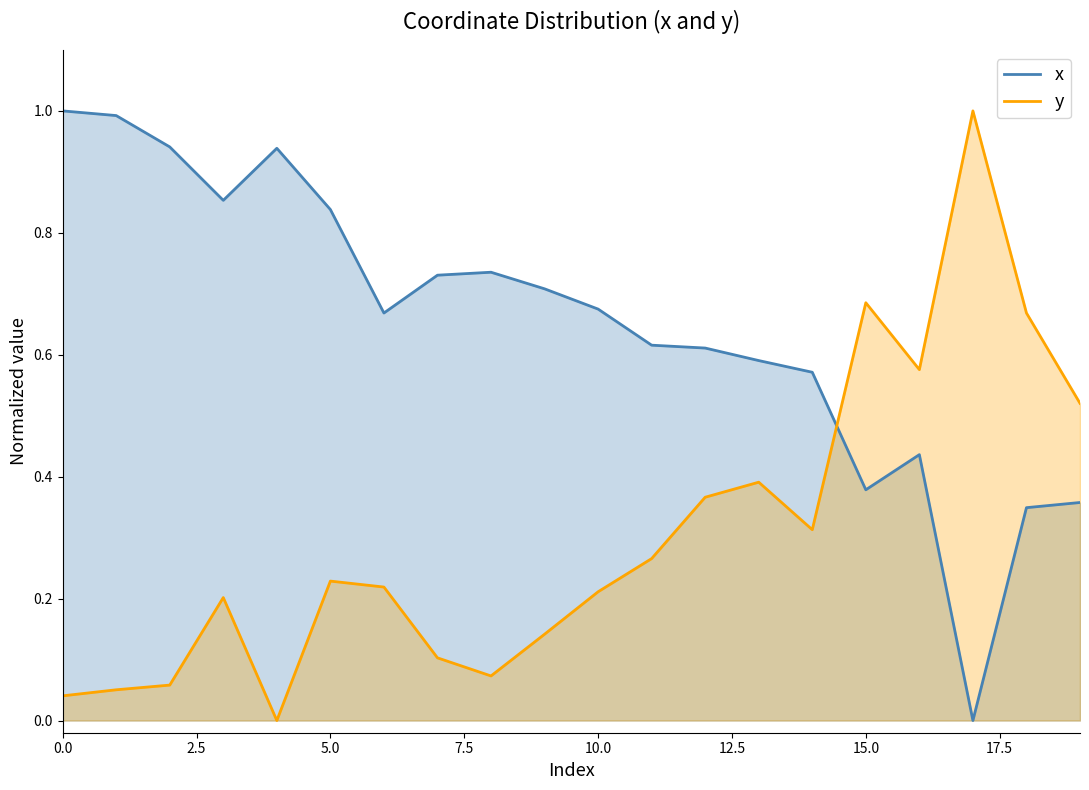

What is the sum of all y values?

6.1